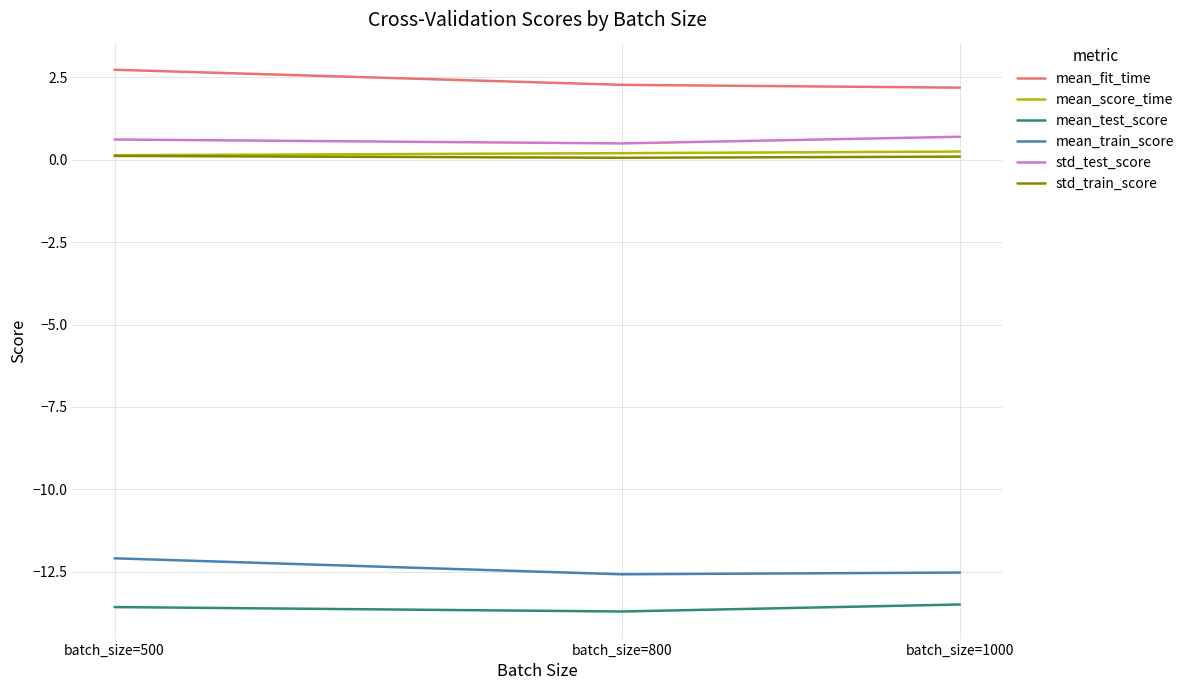

True or false: mean_fit_time has a value of 1.1 at batch_size=500.

False